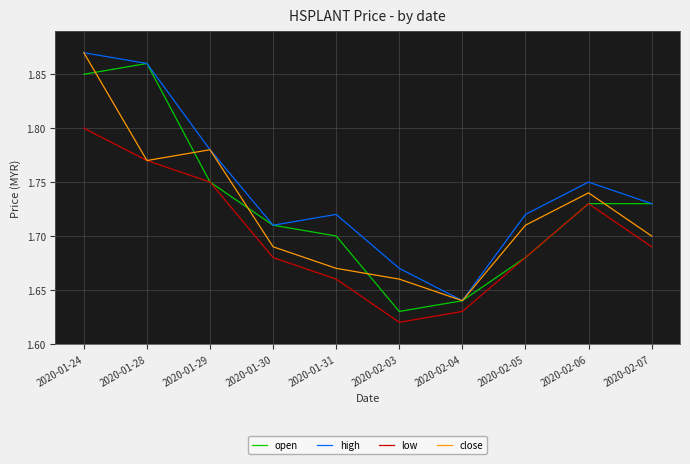

Does the chart have visible grid lines?

Yes